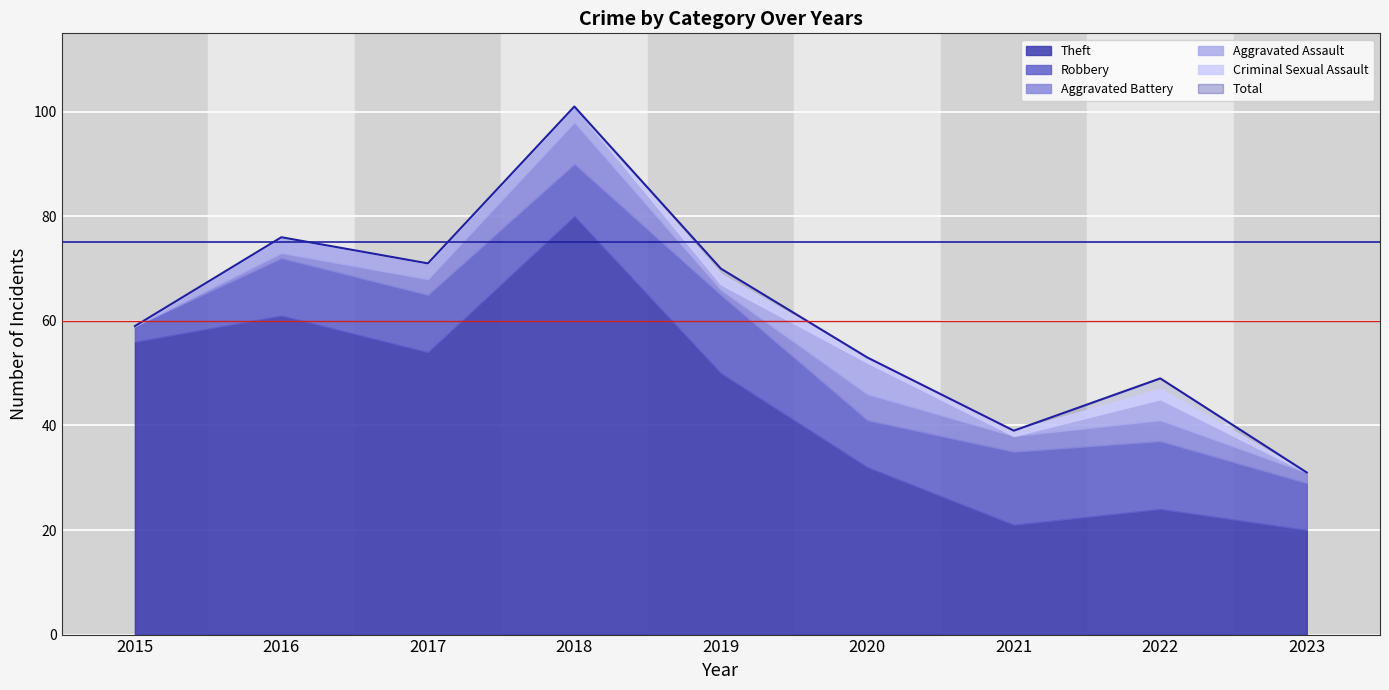

How many Aggravated Battery values are between 1 and 4?

6